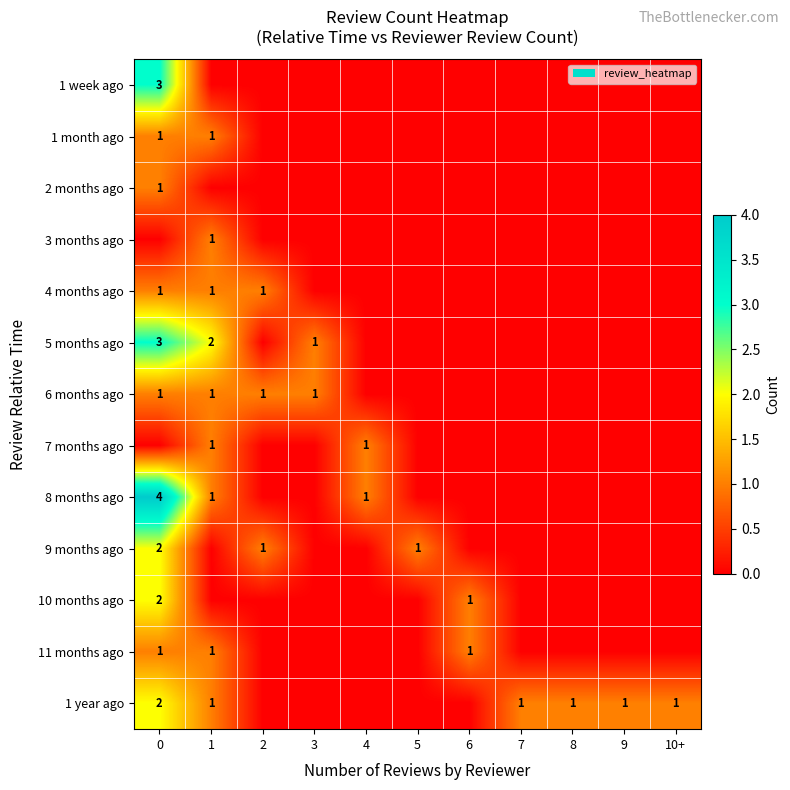

What is the spread (max minus min) of values at 8?

1